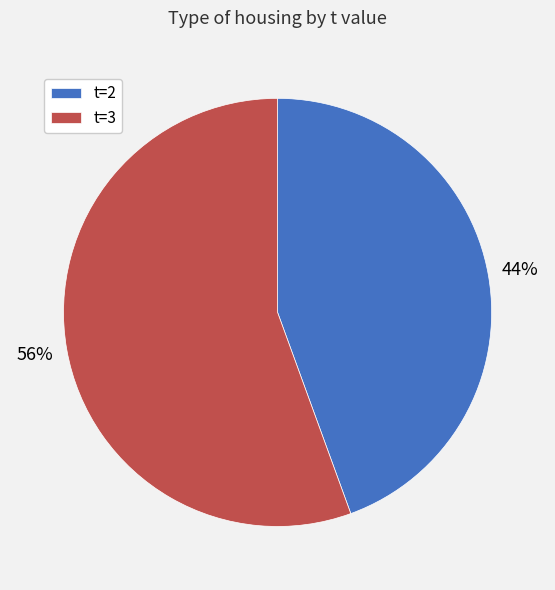

The t=3 slice represents 67% of the pie. True or false?

False